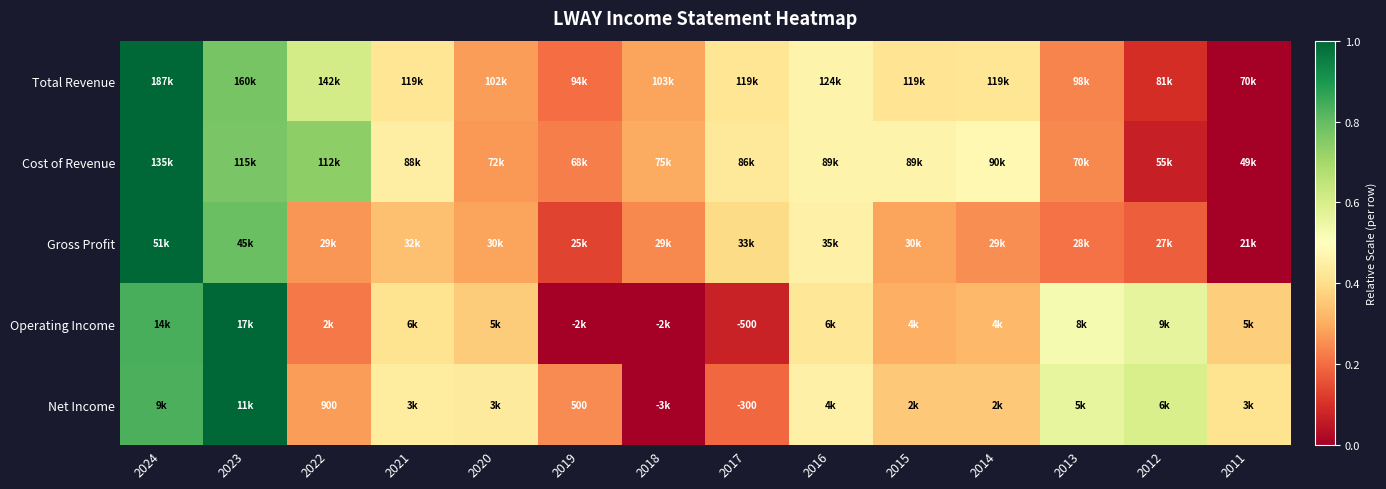

Is the value of Operating Income at 2022 greater than the value of Cost of Revenue at 2018?

No